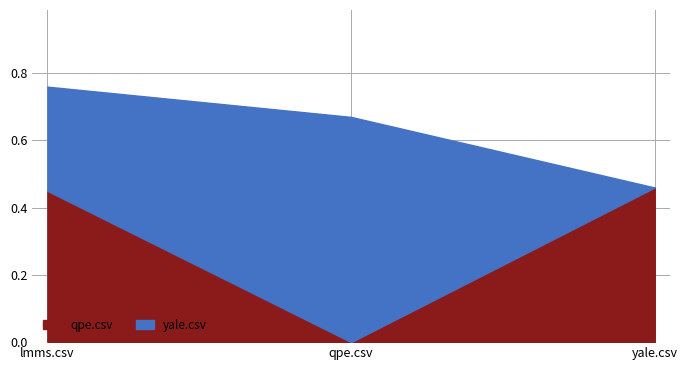

True or false: yale.csv has a value of 0.7 at qpe.csv.

True